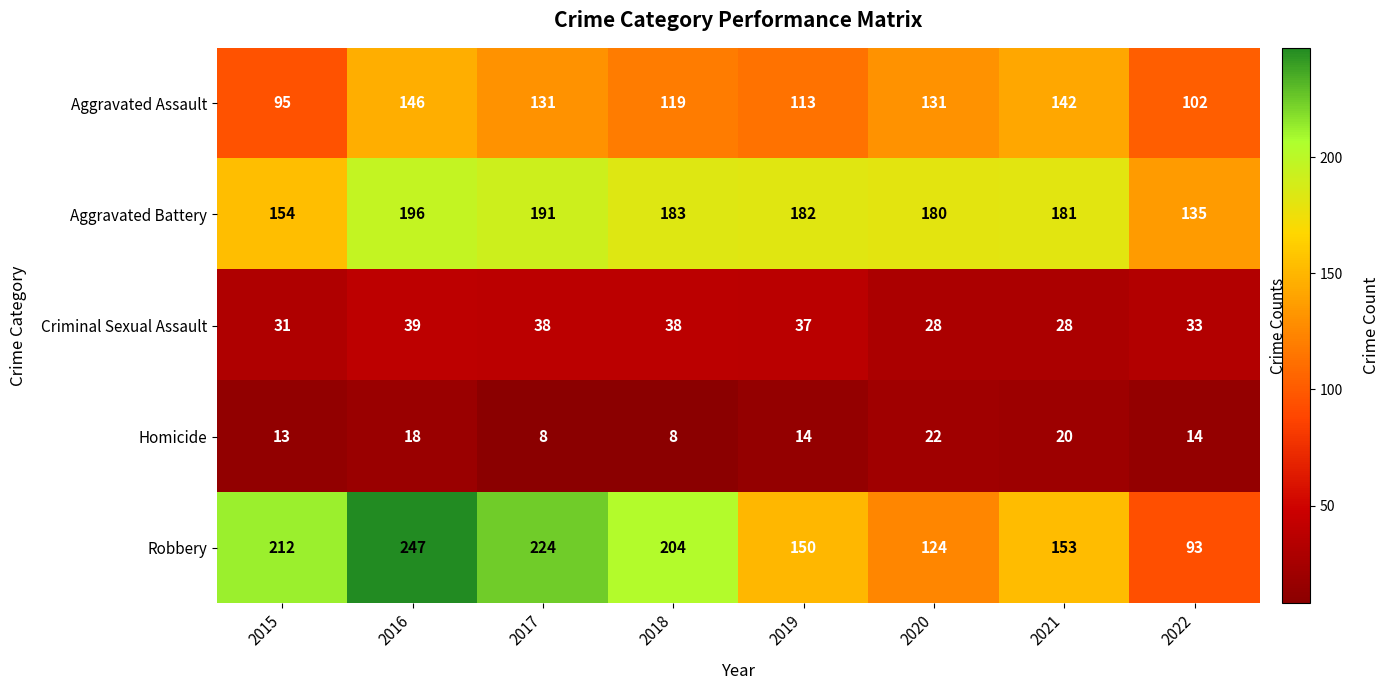

Which series has the largest total across all categories?

Robbery